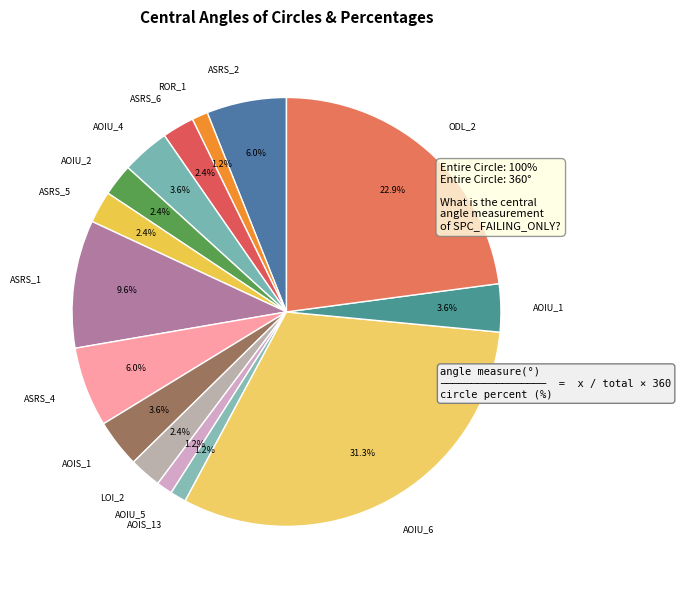

What is the ratio of the value at ASRS_2 to the value at AOIU_1?

1.7